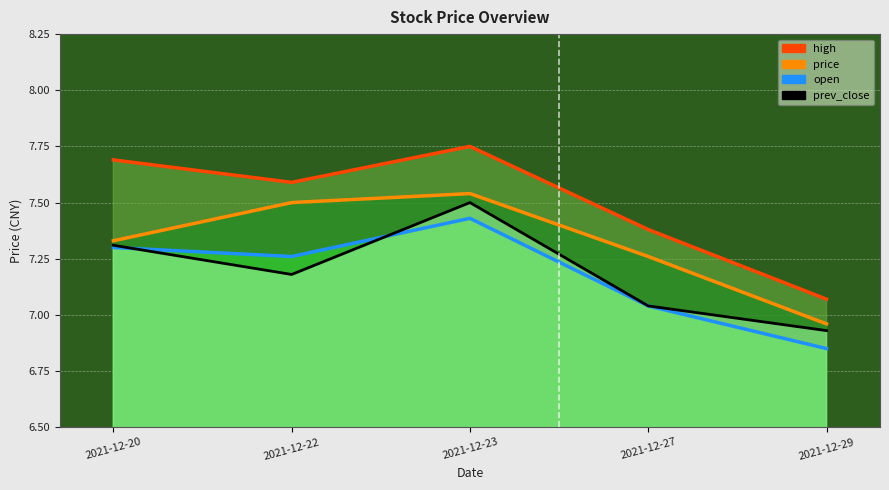

True or false: open has more than 2 points higher than both neighbors.

False